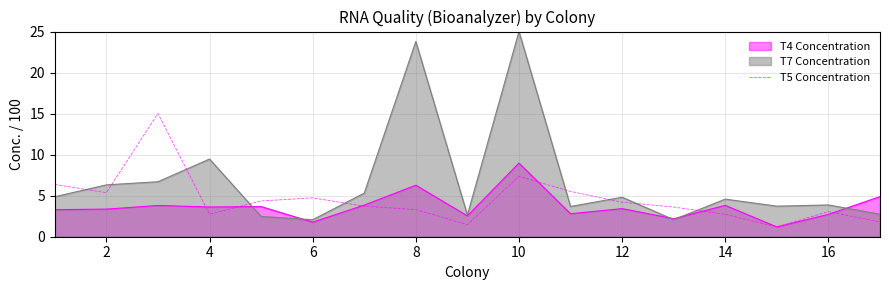

Rank the series by their maximum value, from highest to lowest.

T7 Concentration, T5 Concentration, T4 Concentration